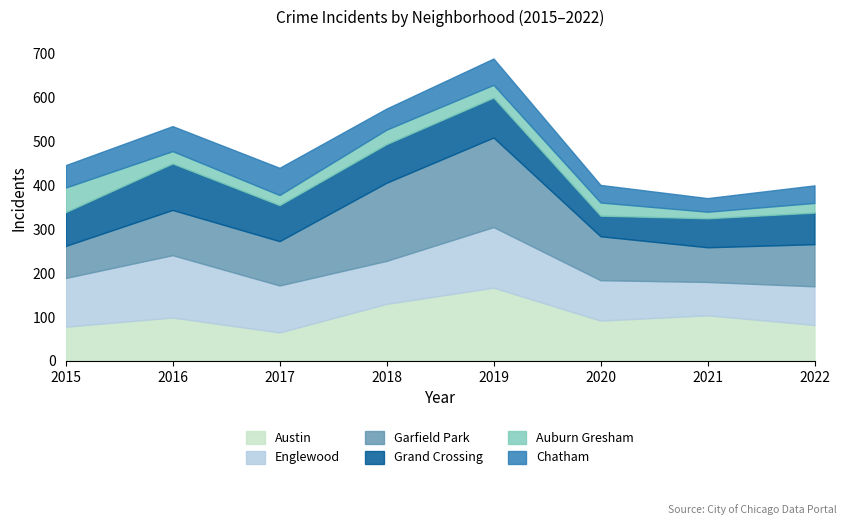

True or false: Chatham and Austin cross at least once.

False